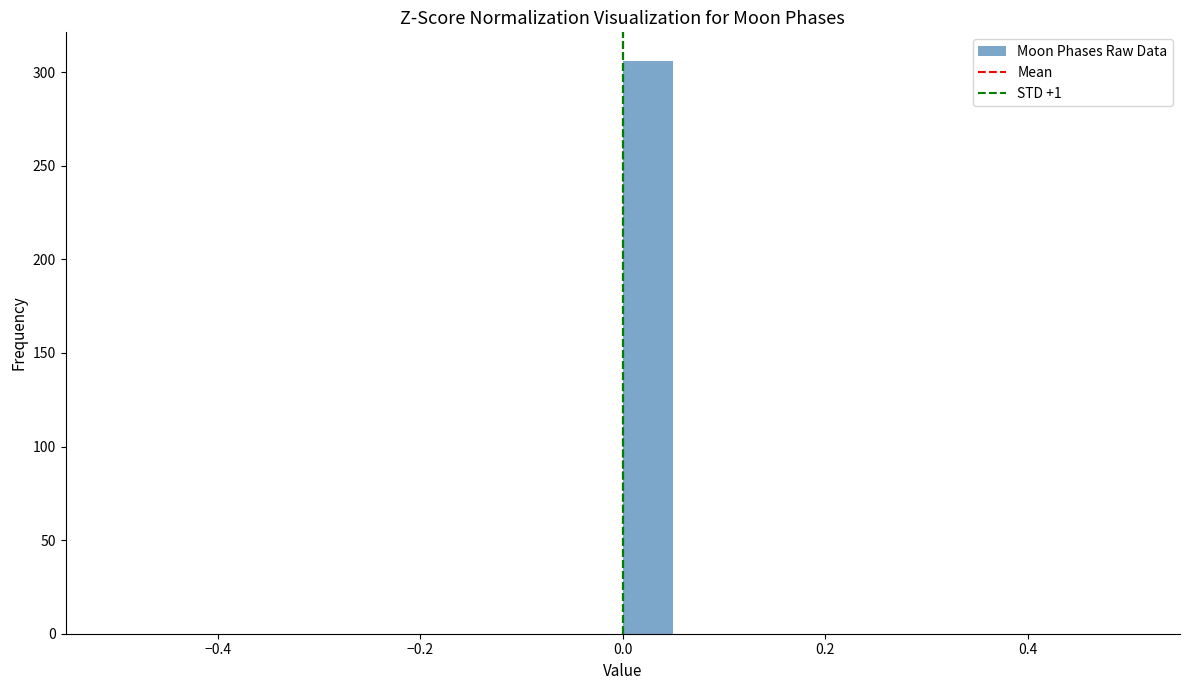

Around what value on the x-axis is the tallest bar? Give the approximate position of its centre, as read against the axis.

0.02